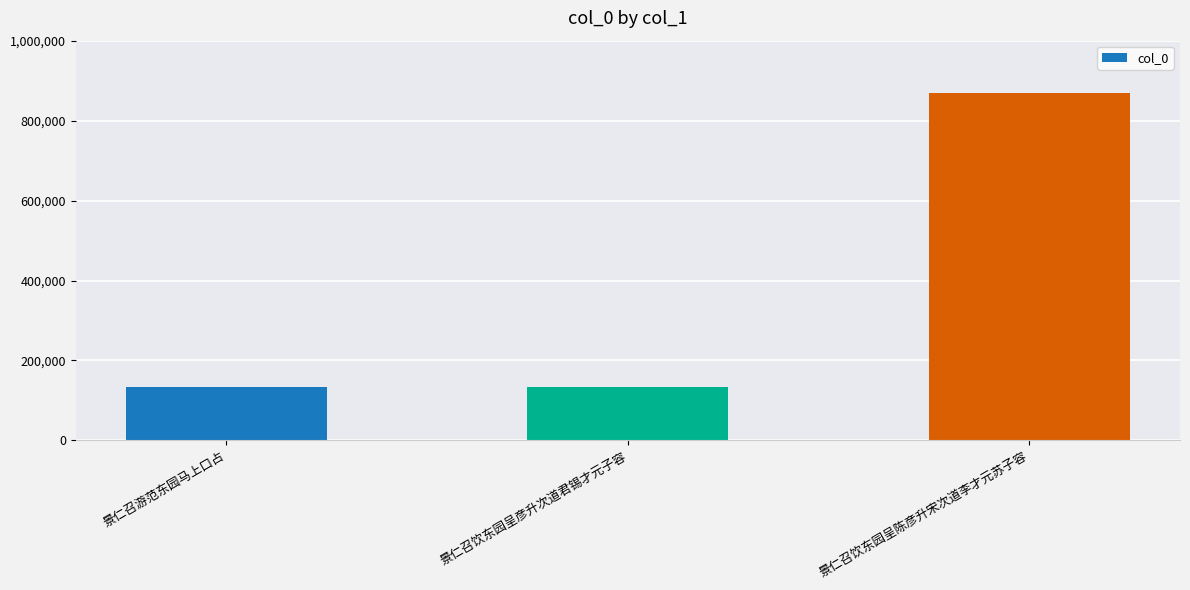

Does the chart contain any negative values?

No